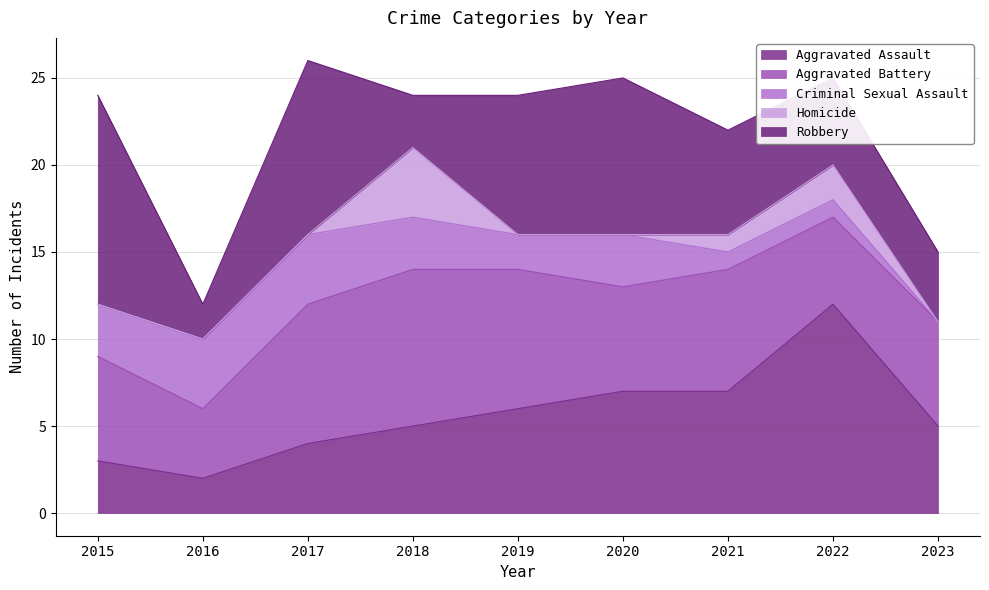

Count the Aggravated Assault values in the range 4 to 7.

6